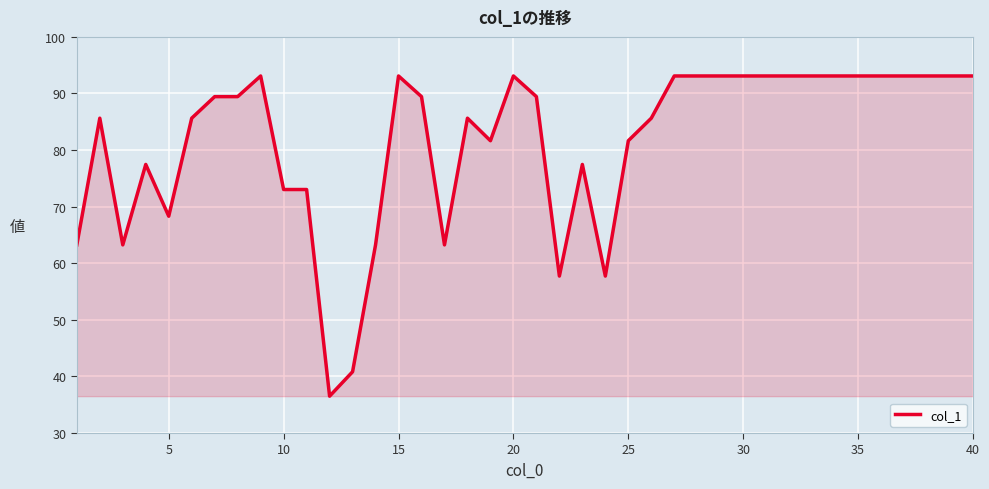

What is the greatest value displayed?

93.1